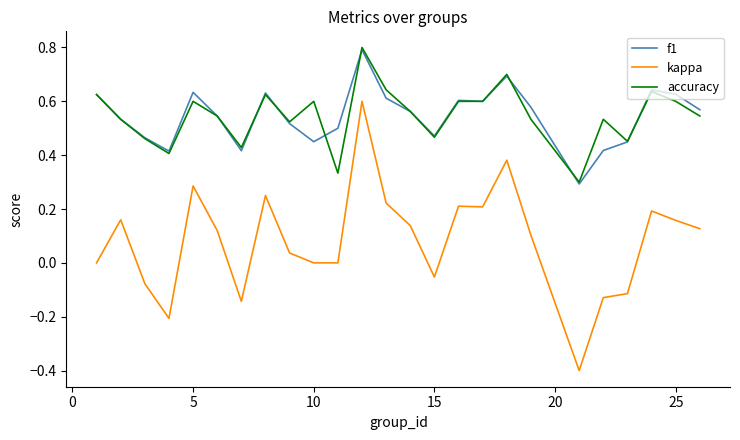

Which series has the widest spread of values?

kappa